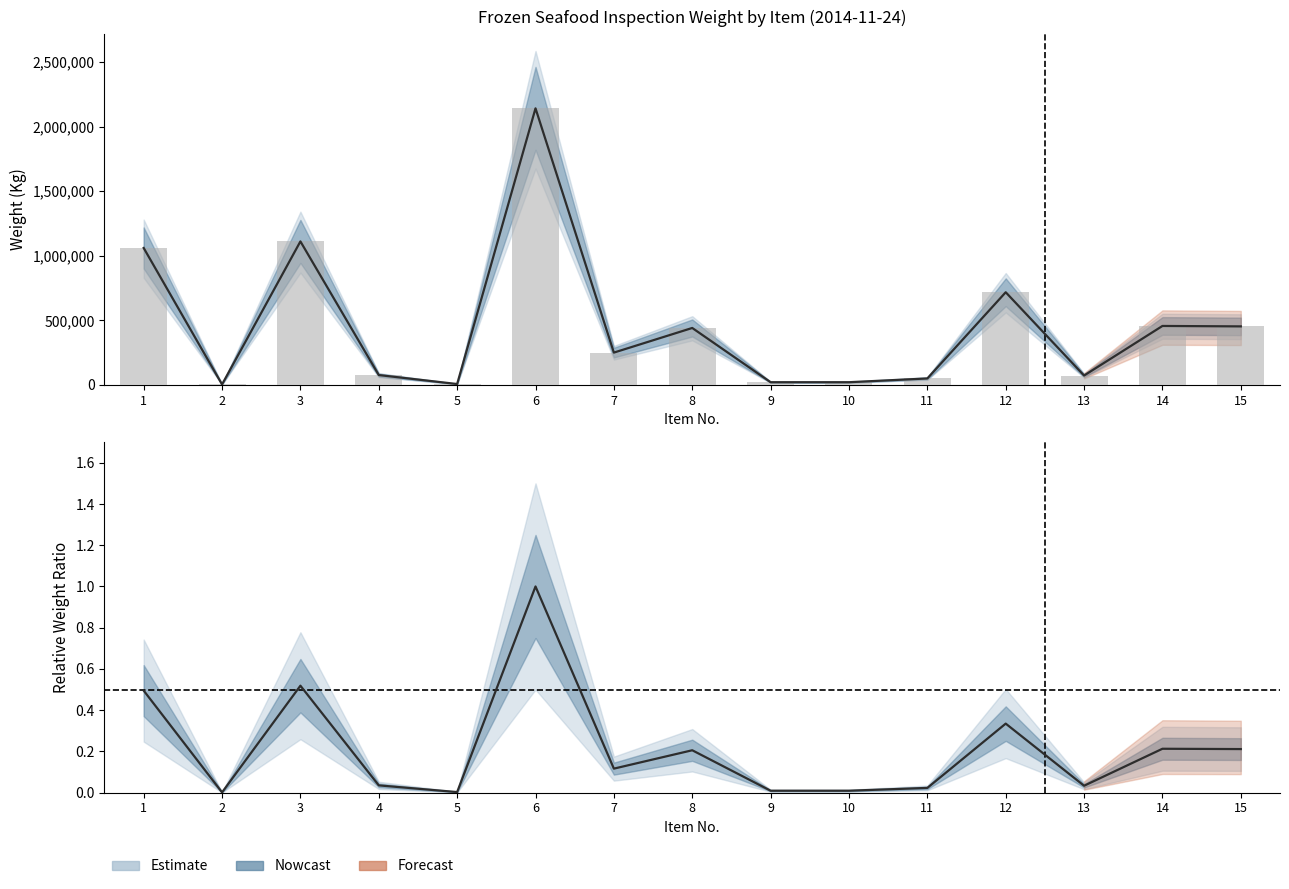

List the labels in order of value, smallest first.

2, 5, 9, 10, 11, 13, 4, 7, 8, 15, 14, 12, 1, 3, 6